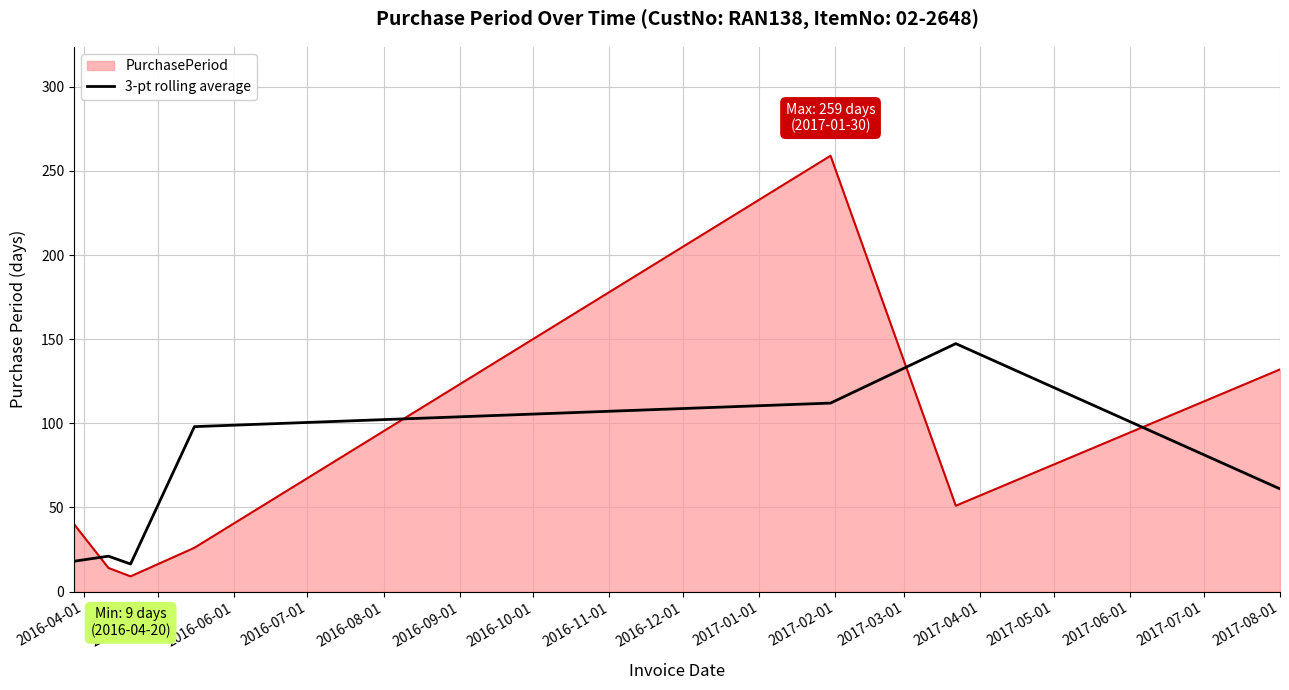

What is the greatest value displayed?

259.0